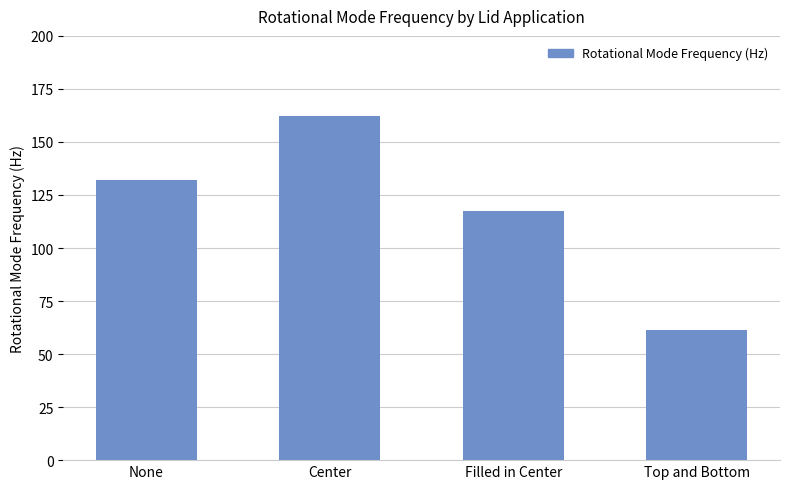

How many series are shown in this chart?

1